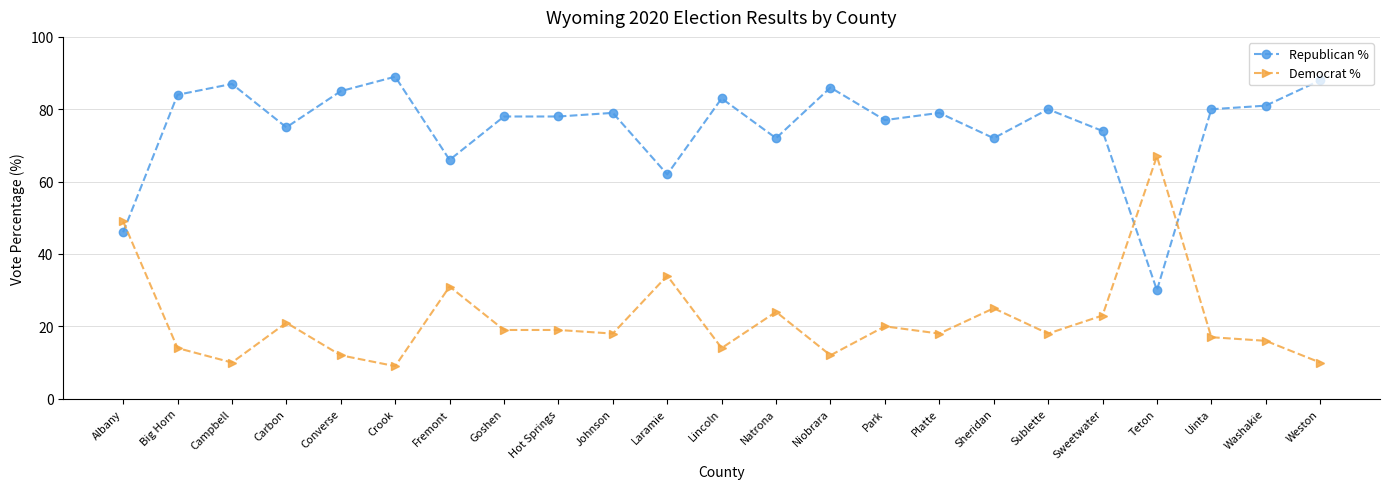

At Teton, list the series in order from smallest to largest.

Republican %, Democrat %